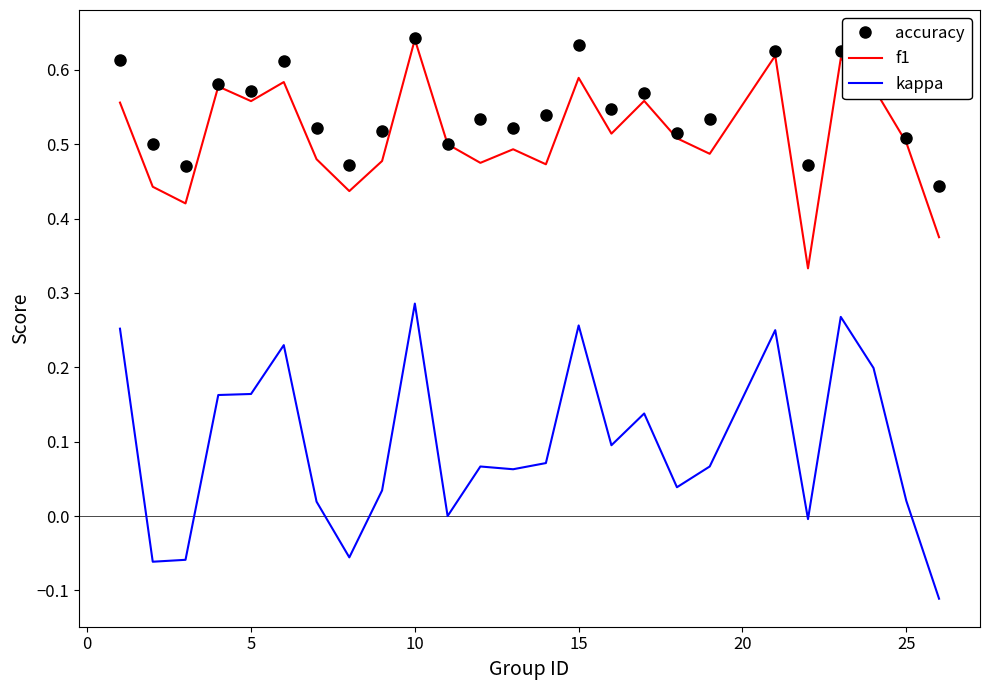

Which series has the widest spread of values?

kappa